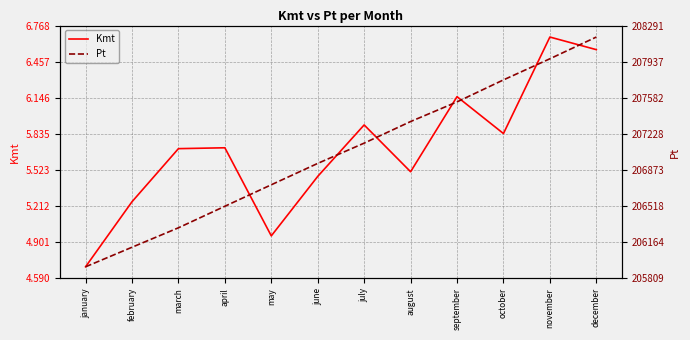

Is it true that Kmt equals 4.7 at january?

True